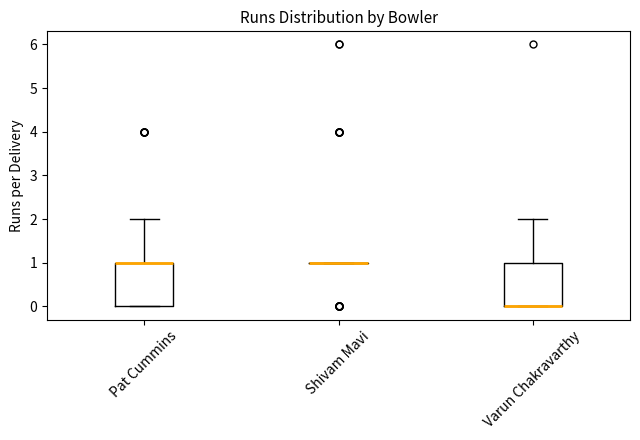

Reading left to right, transcribe this box plot: for each box, give where its median line is, the range the box spans, and where its two whiskers end, as read against the y-axis. The values are not printed on the chart, so give them approximately, as read against the axis.

Pat Cummins: median 1 (drawn on the box's upper edge), box 0 to 1, whiskers 0 to 2
Shivam Mavi: box collapsed to a line at 1, whiskers 1 to 1
Varun Chakravarthy: median 0 (drawn on the box's lower edge), box 0 to 1, whiskers 0 to 2